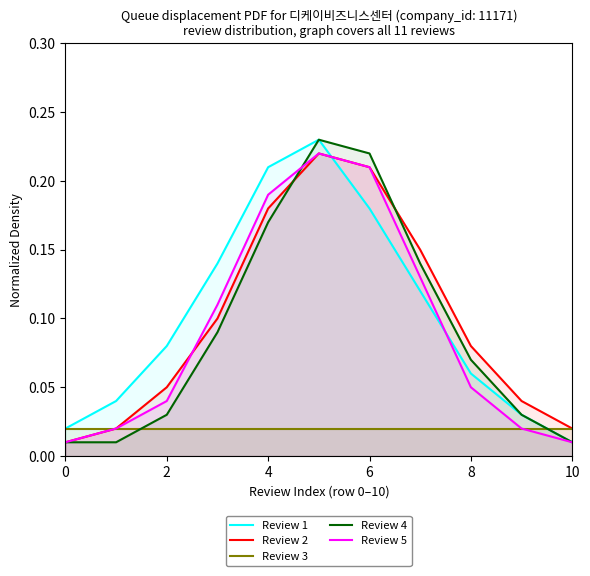

At how many categories does at least one series exceed 0?

11